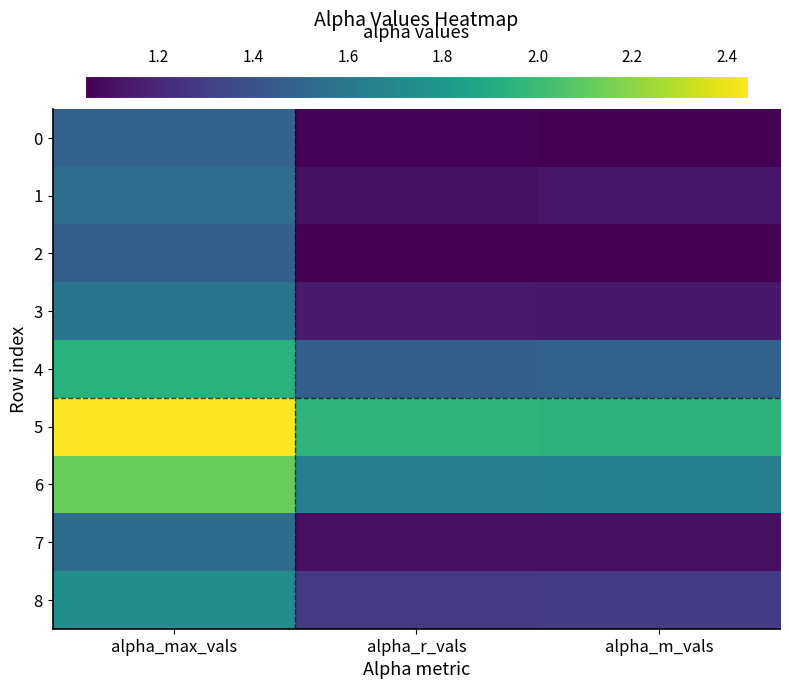

Reading left to right, transcribe all the data shown in this chart.

0: alpha_max_vals=1.5	alpha_r_vals=1.1	alpha_m_vals=1.0
1: alpha_max_vals=1.5	alpha_r_vals=1.1	alpha_m_vals=1.1
2: alpha_max_vals=1.5	alpha_r_vals=1.0	alpha_m_vals=1.0
3: alpha_max_vals=1.6	alpha_r_vals=1.1	alpha_m_vals=1.1
4: alpha_max_vals=1.9	alpha_r_vals=1.5	alpha_m_vals=1.5
5: alpha_max_vals=2.4	alpha_r_vals=2.0	alpha_m_vals=1.9
6: alpha_max_vals=2.1	alpha_r_vals=1.6	alpha_m_vals=1.6
7: alpha_max_vals=1.5	alpha_r_vals=1.1	alpha_m_vals=1.1
8: alpha_max_vals=1.7	alpha_r_vals=1.3	alpha_m_vals=1.3